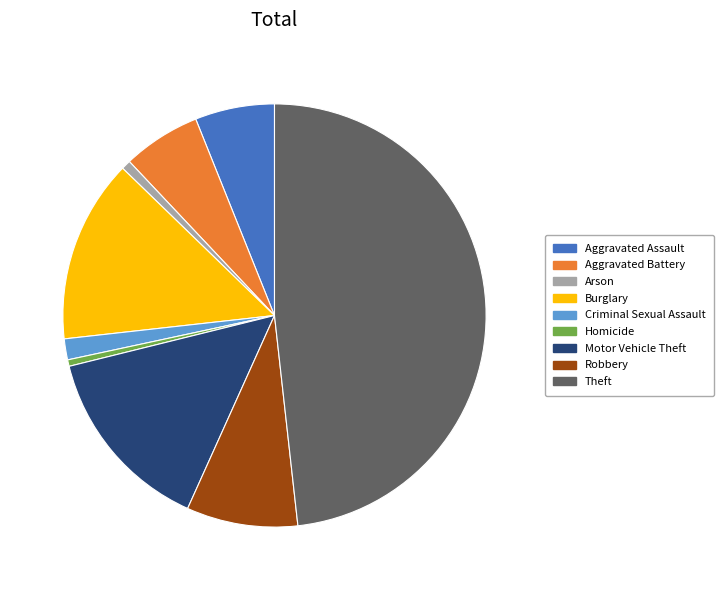

What is the ratio of the value at Arson to the value at Criminal Sexual Assault?

0.4